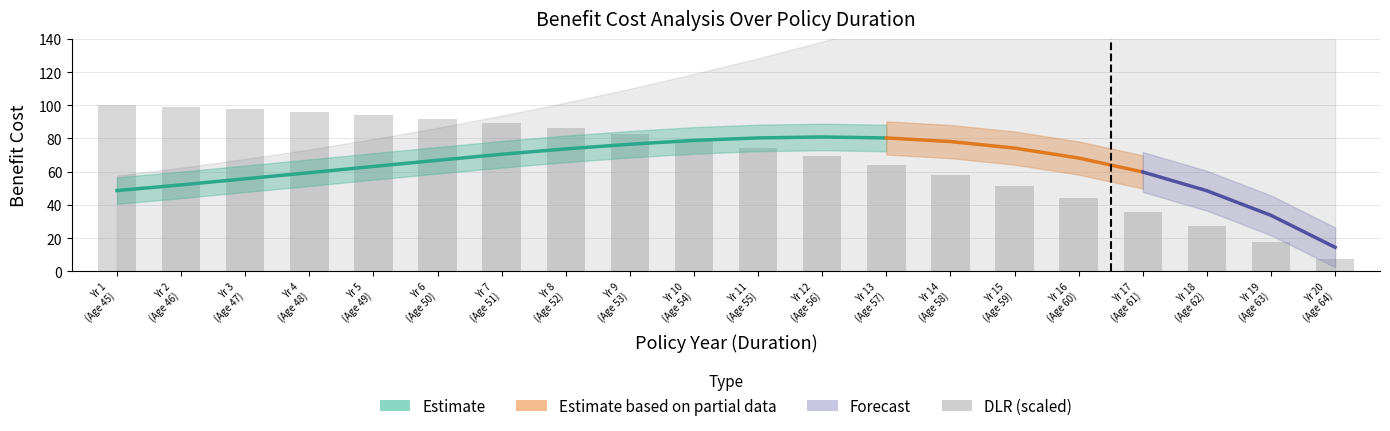

Where is the data nearest to the value 53?

Yr 15
(Age 59)